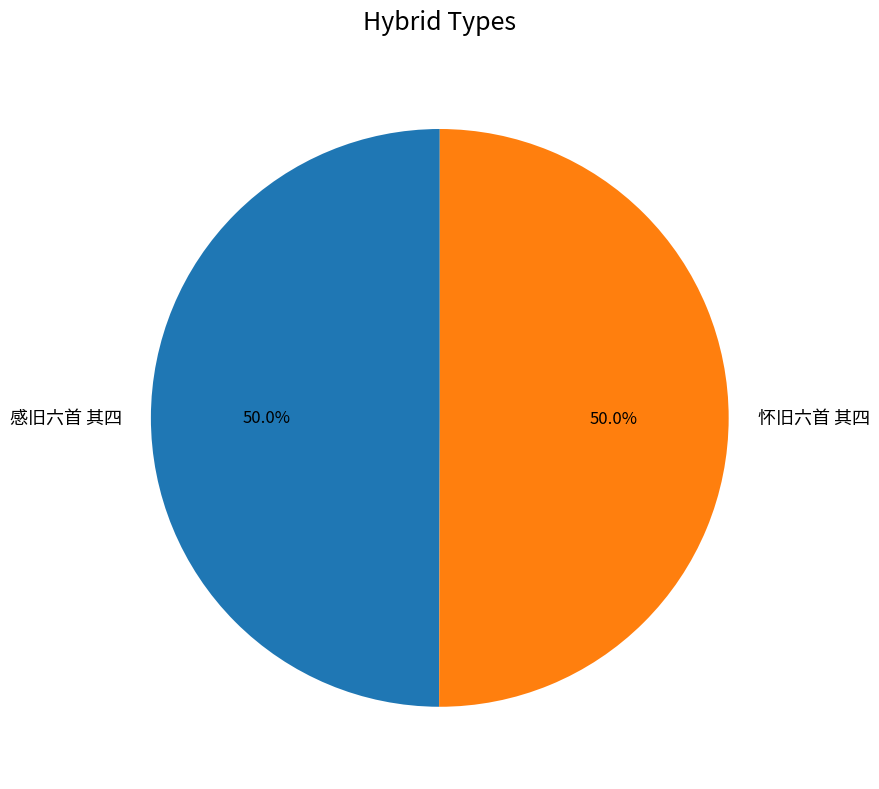

What is the ratio of the value at 怀旧六首 其四 to the value at 感旧六首 其四?

1.0